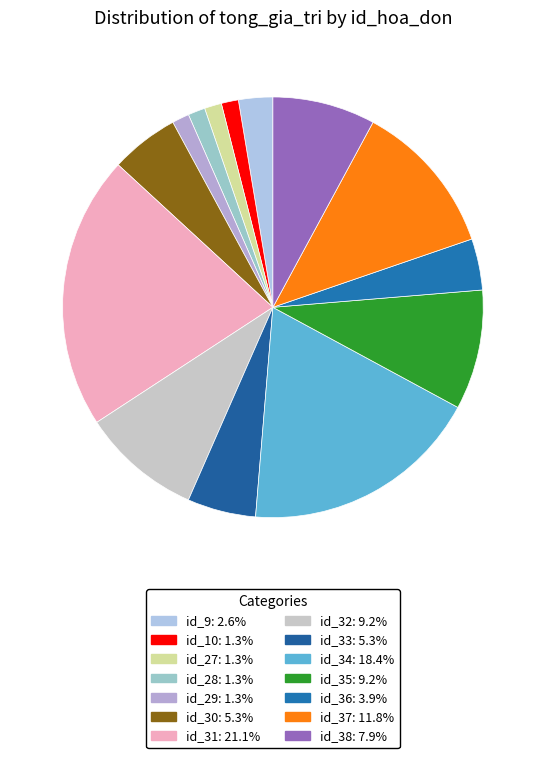

True or false: id_35 accounts for 3% of the total.

False